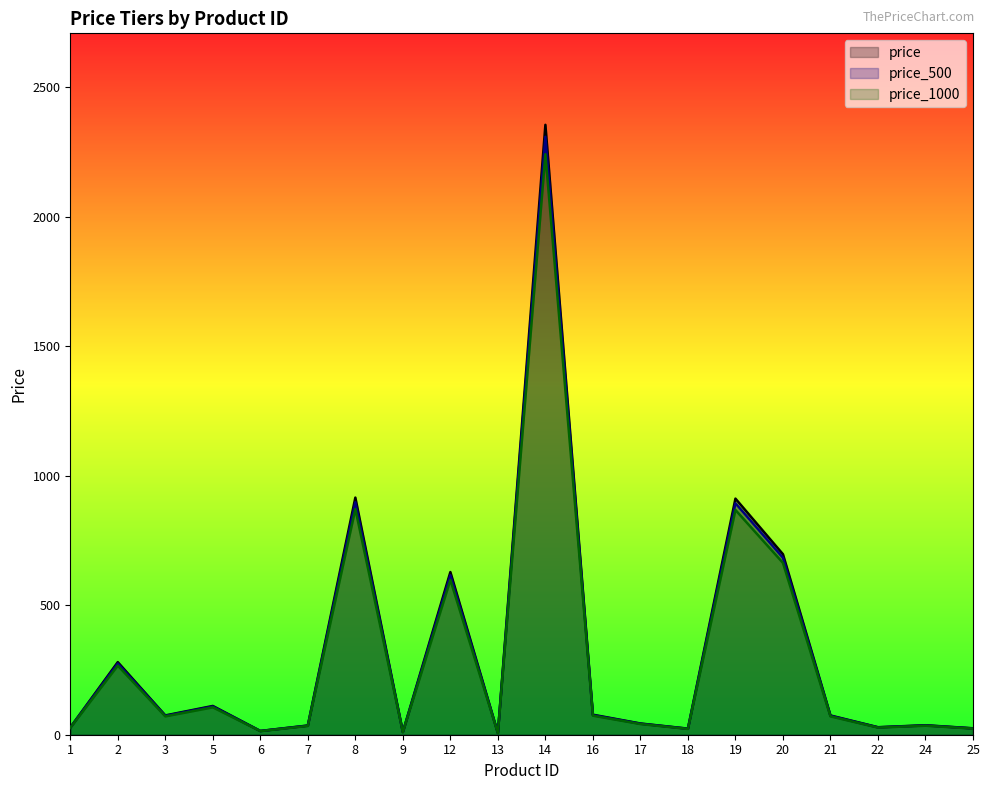

True or false: price_500 and price cross at least once.

False